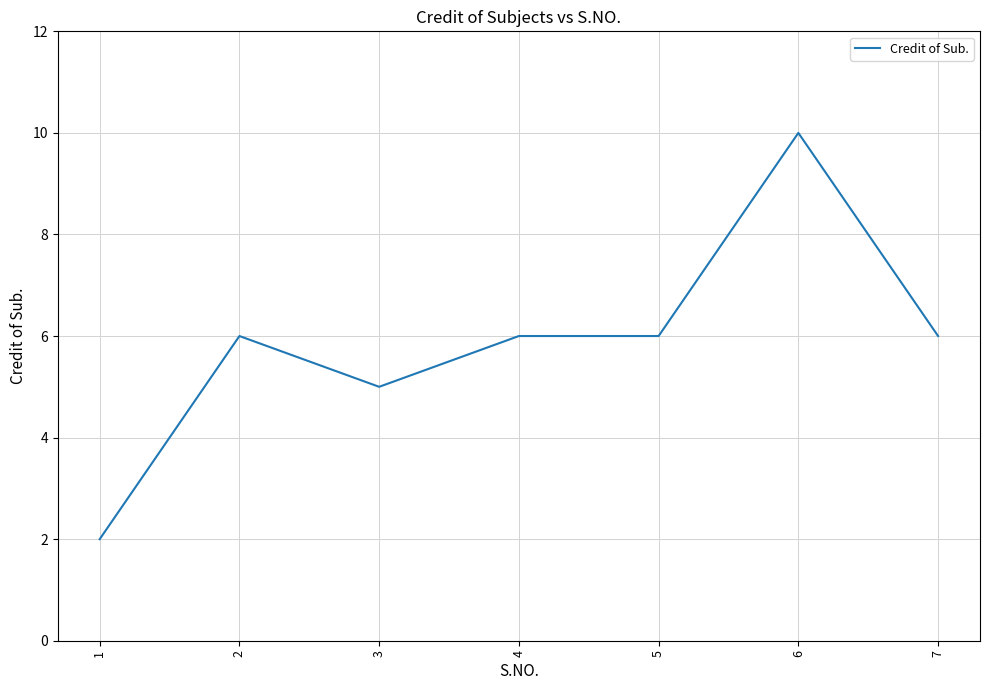

Does the chart display data point markers on the line(s)?

No